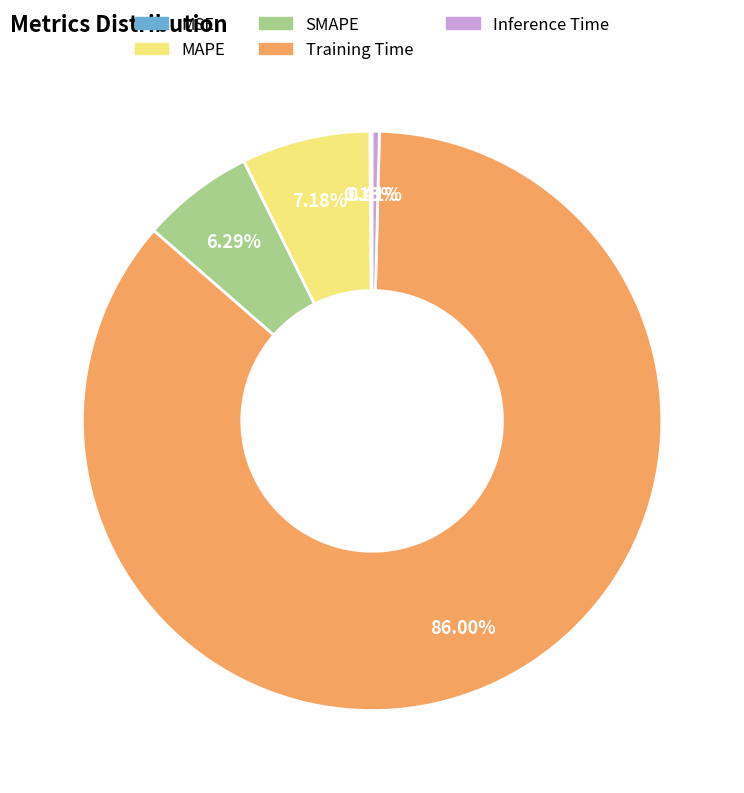

Which category has the biggest portion of the pie?

Training Time